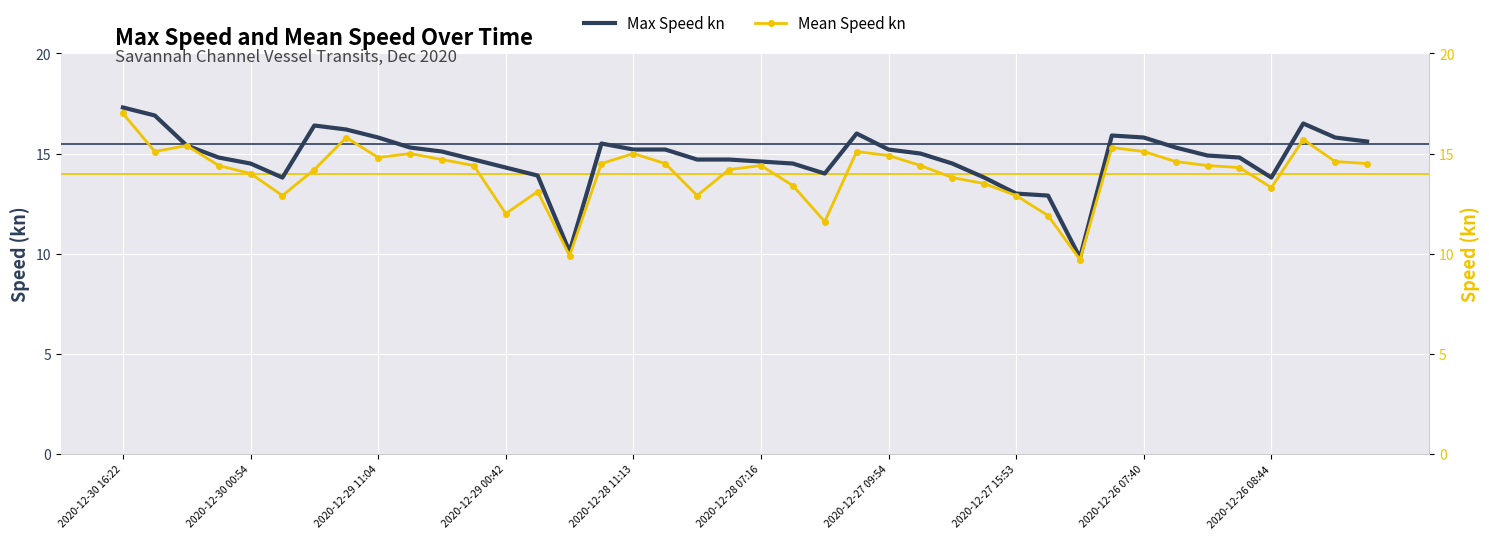

Between 2020-12-27 09:54 and 16, which series saw the biggest shift?

Max Speed kn